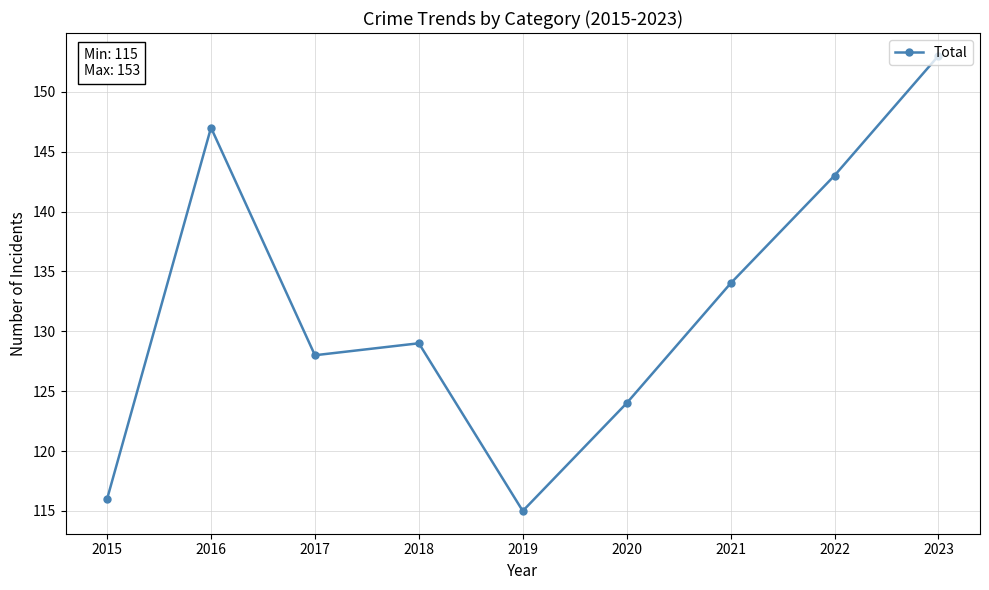

True or false: the data shows 50 at 2020.

False